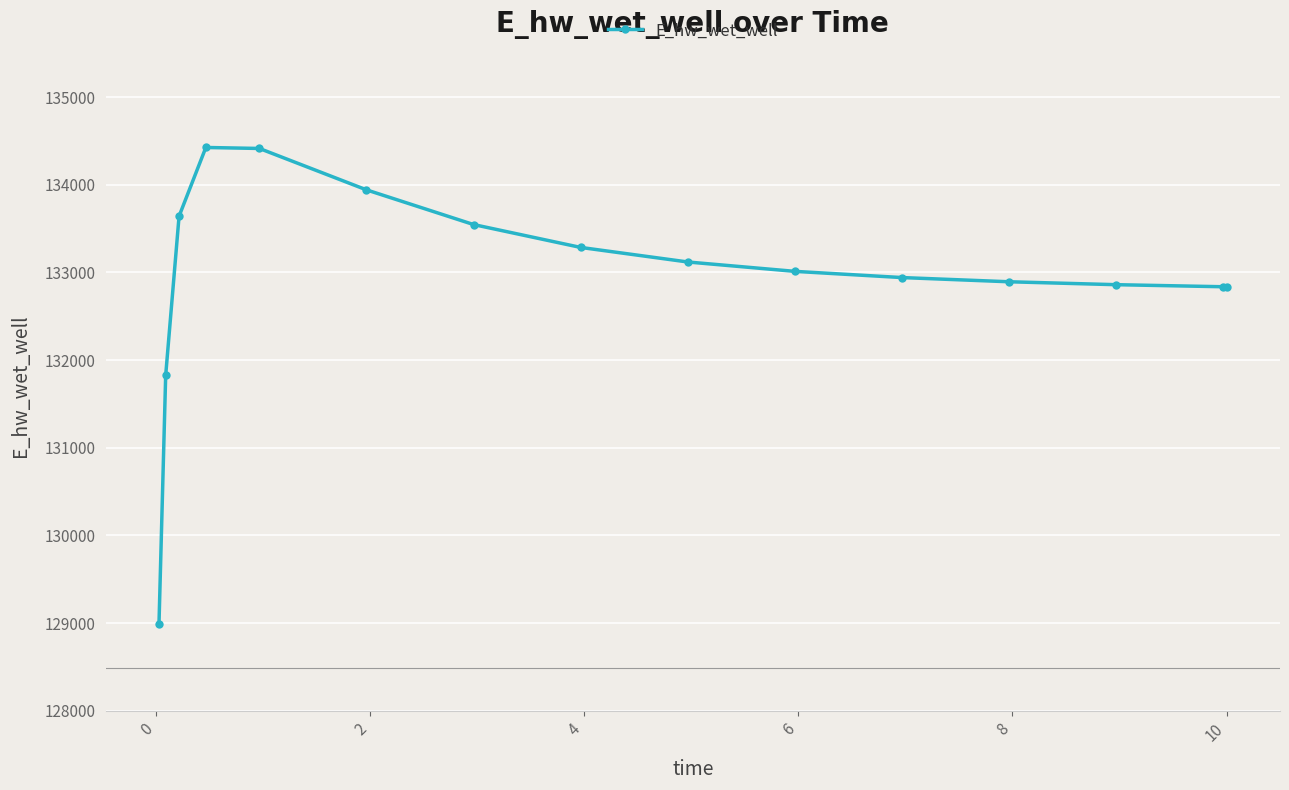

What is the greatest value displayed?

134424.8